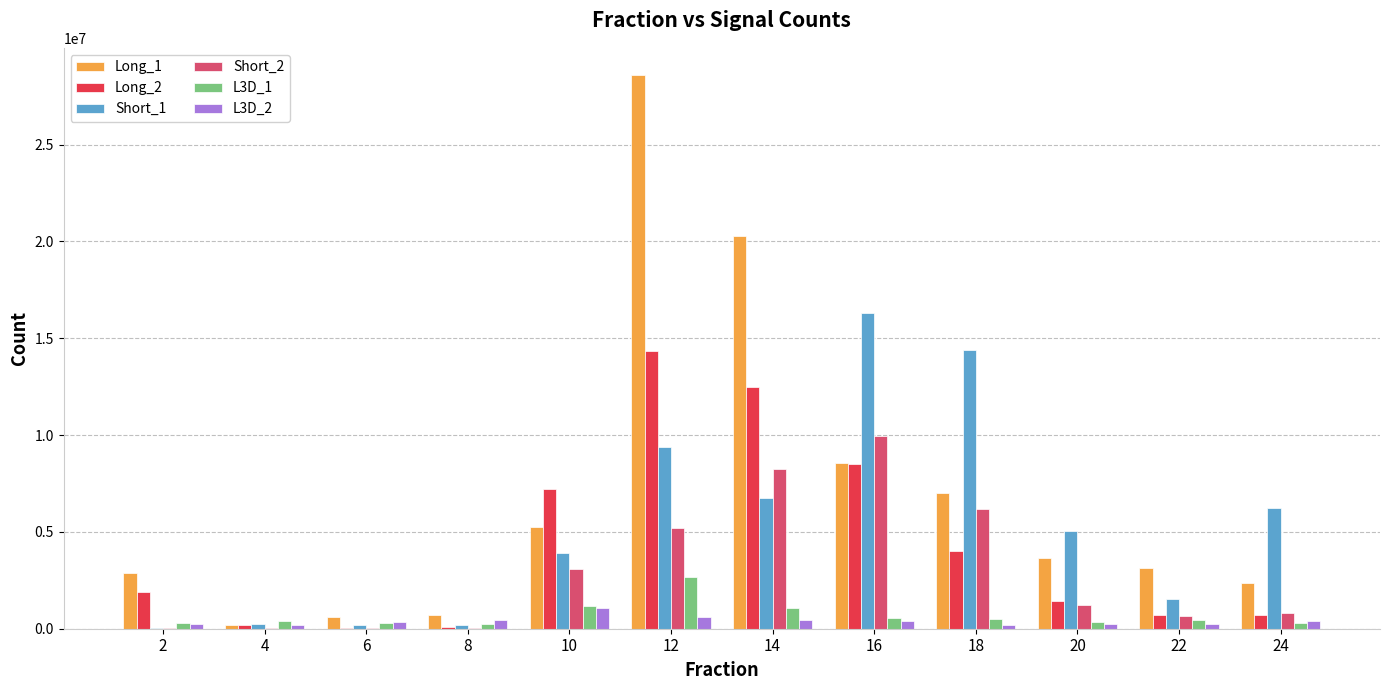

Which series has the largest total across all categories?

Long_1